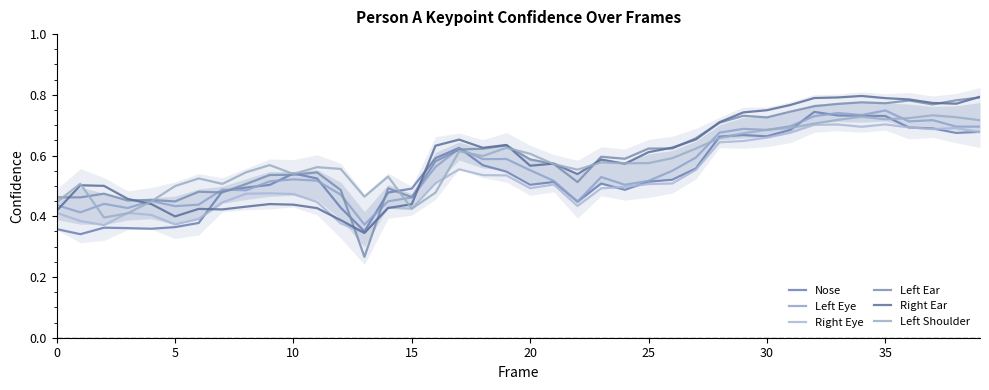

True or false: Nose has a value of 0.2 at 29.

False